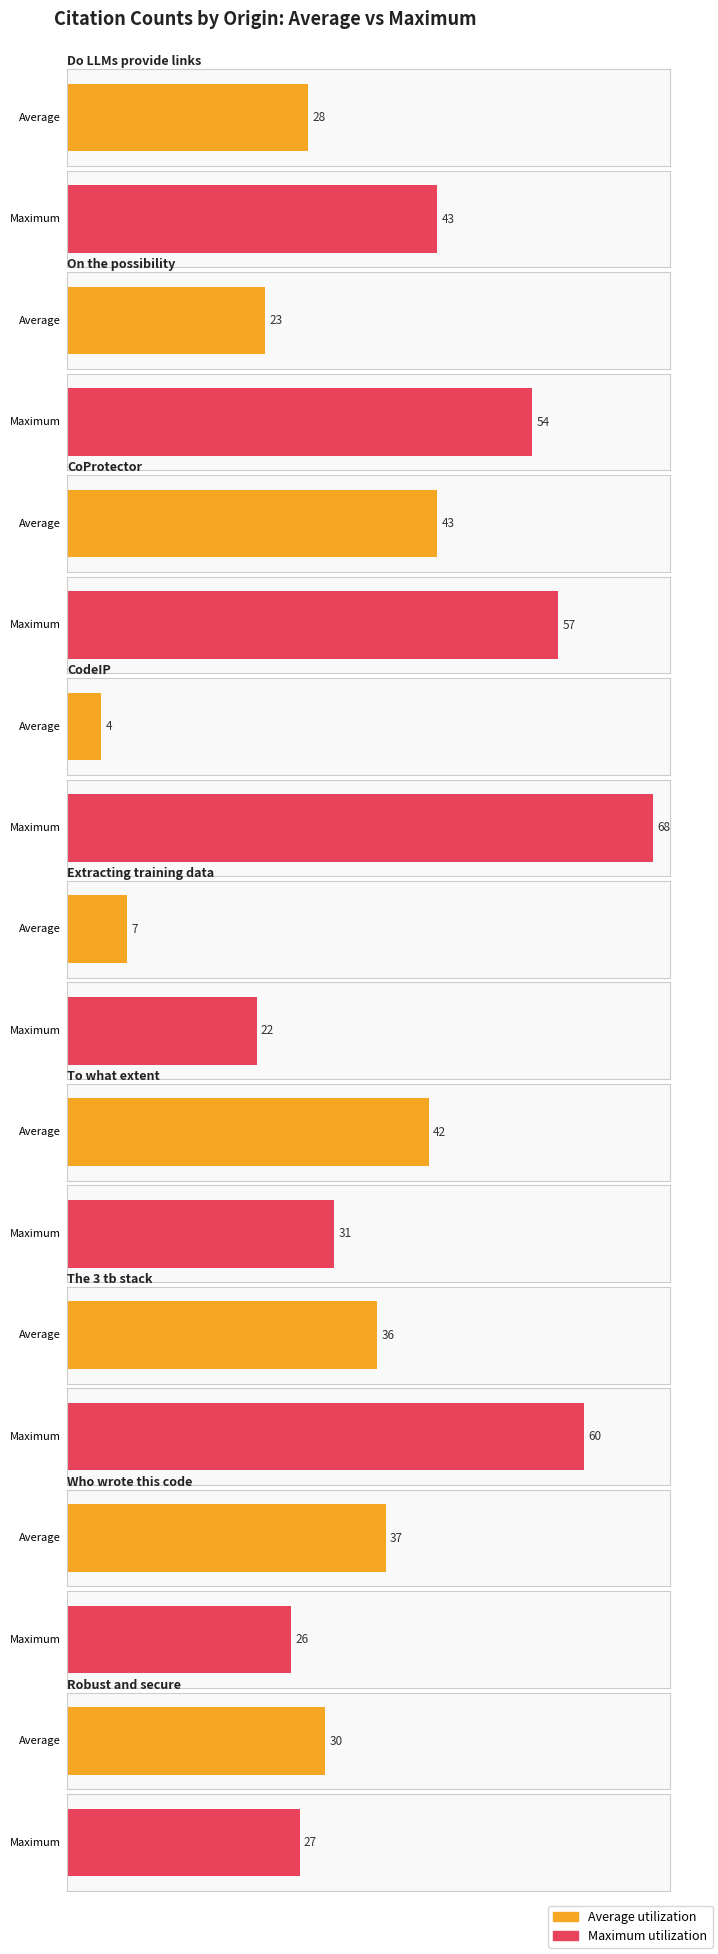

Which series has the largest total across all categories?

Maximum utilization